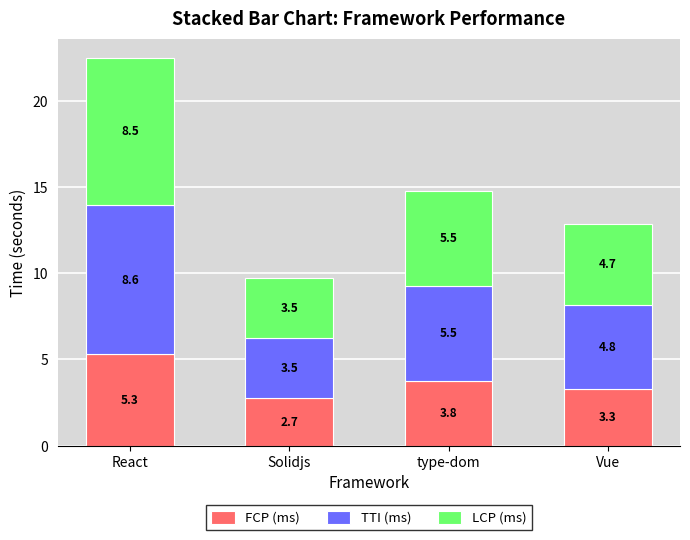

Is it true that FCP (ms) equals 3.8 at type-dom?

True